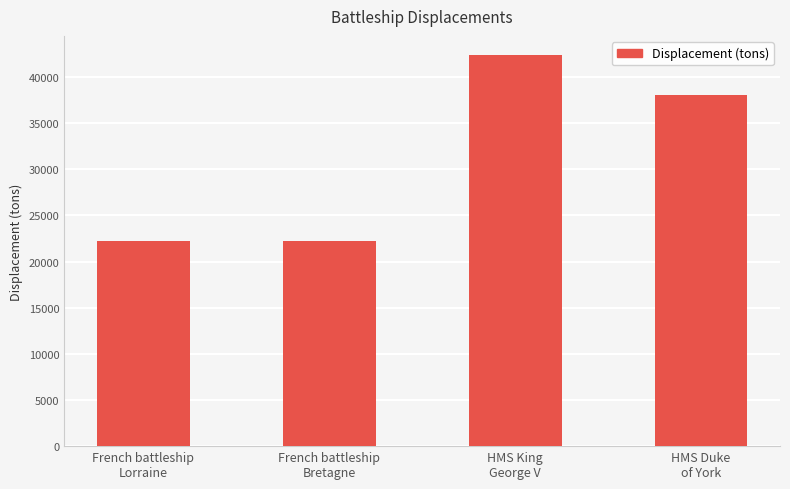

What is the value of the 2nd bar from the left?

22266.6